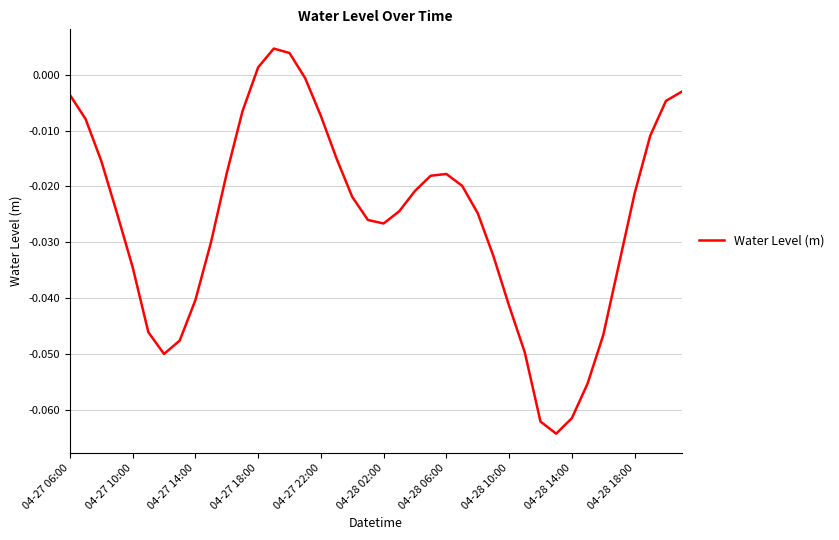

How many lines are shown in the chart?

1